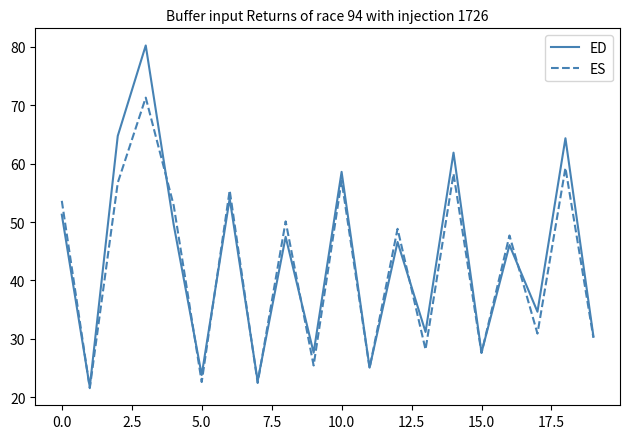

What is the highest value of the ED series?

80.2